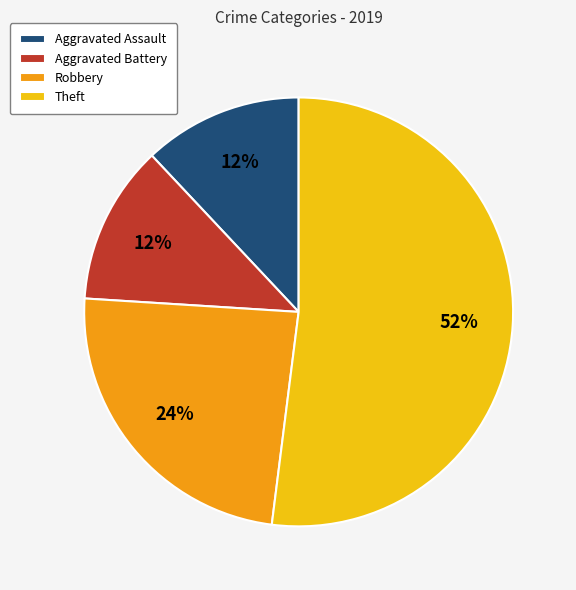

Do Aggravated Assault and Aggravated Battery together represent more than half of the pie?

No